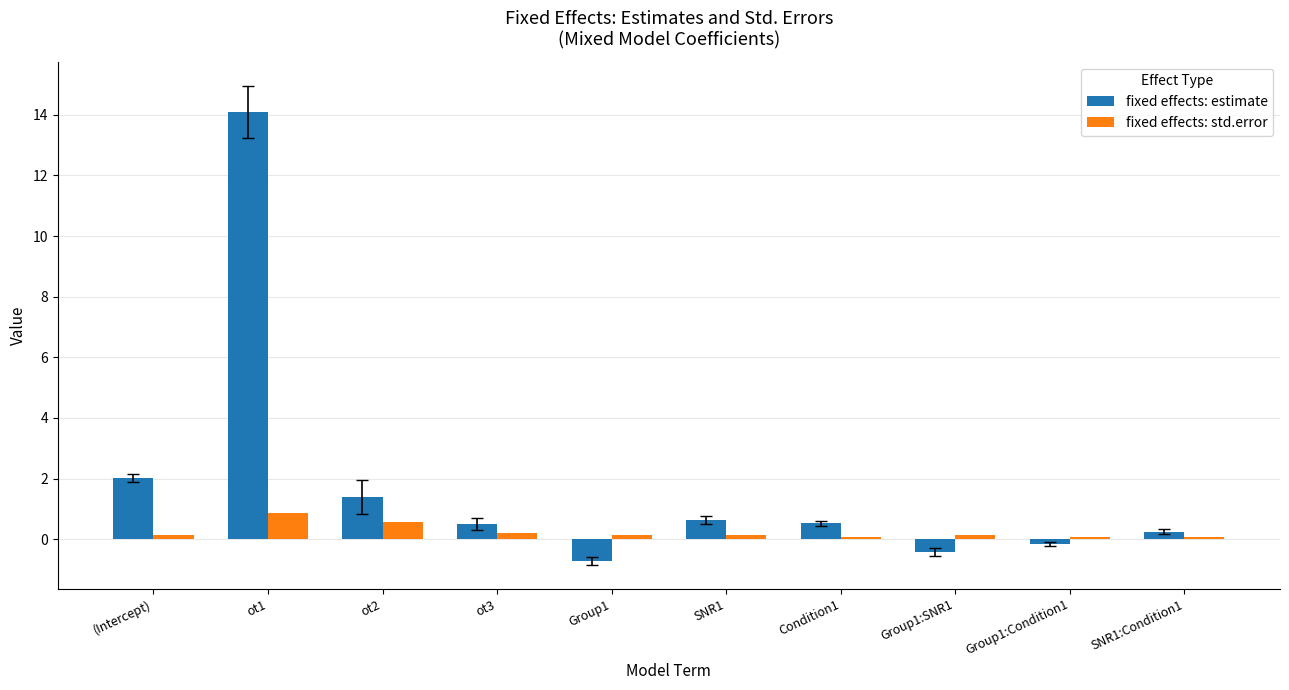

What is the difference between the fixed effects: estimate values at ot1 and Group1:SNR1?

14.5